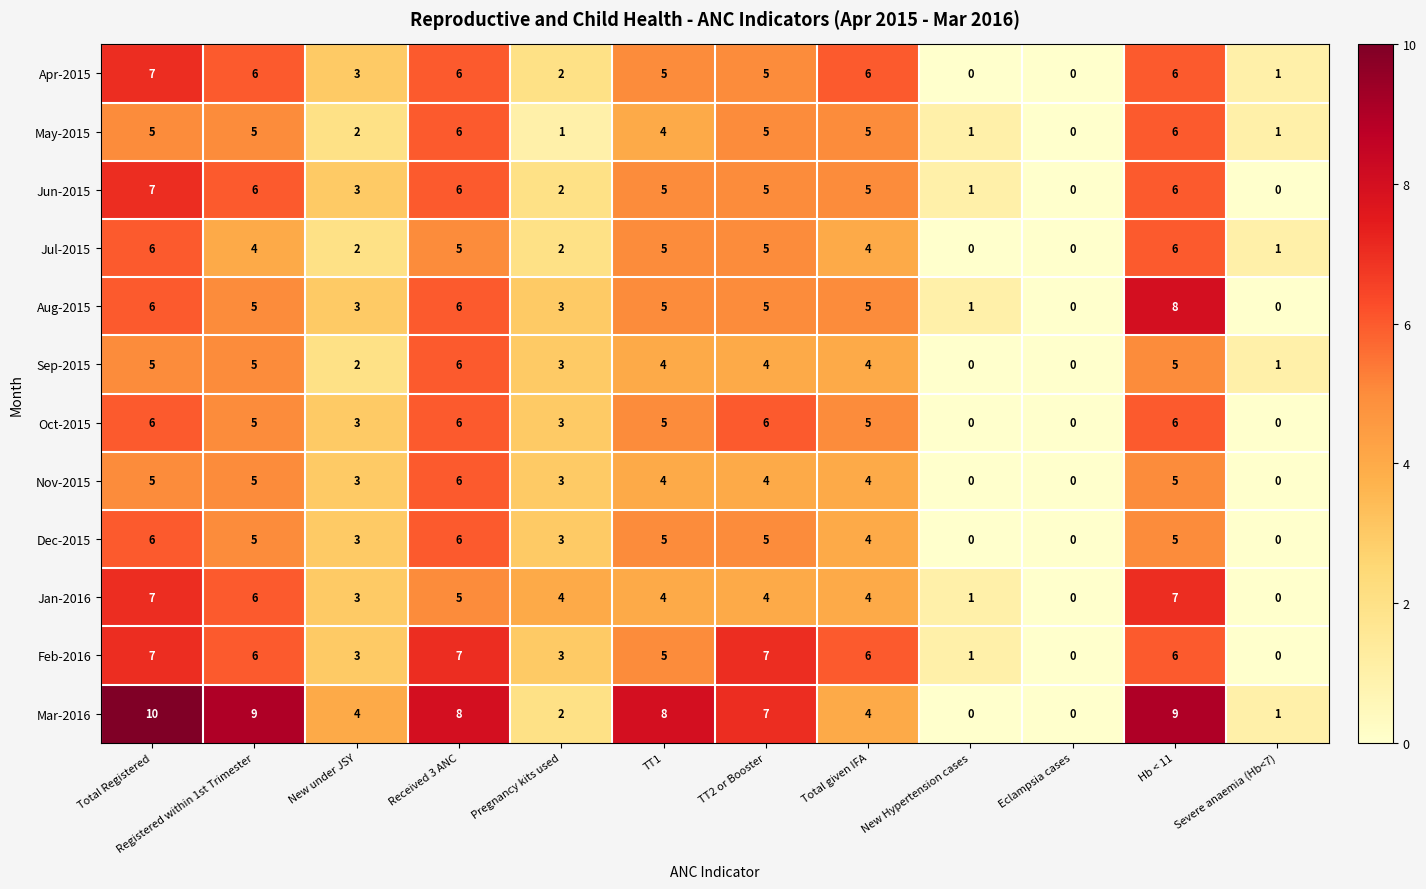

Which series has the largest total across all categories?

Mar-2016